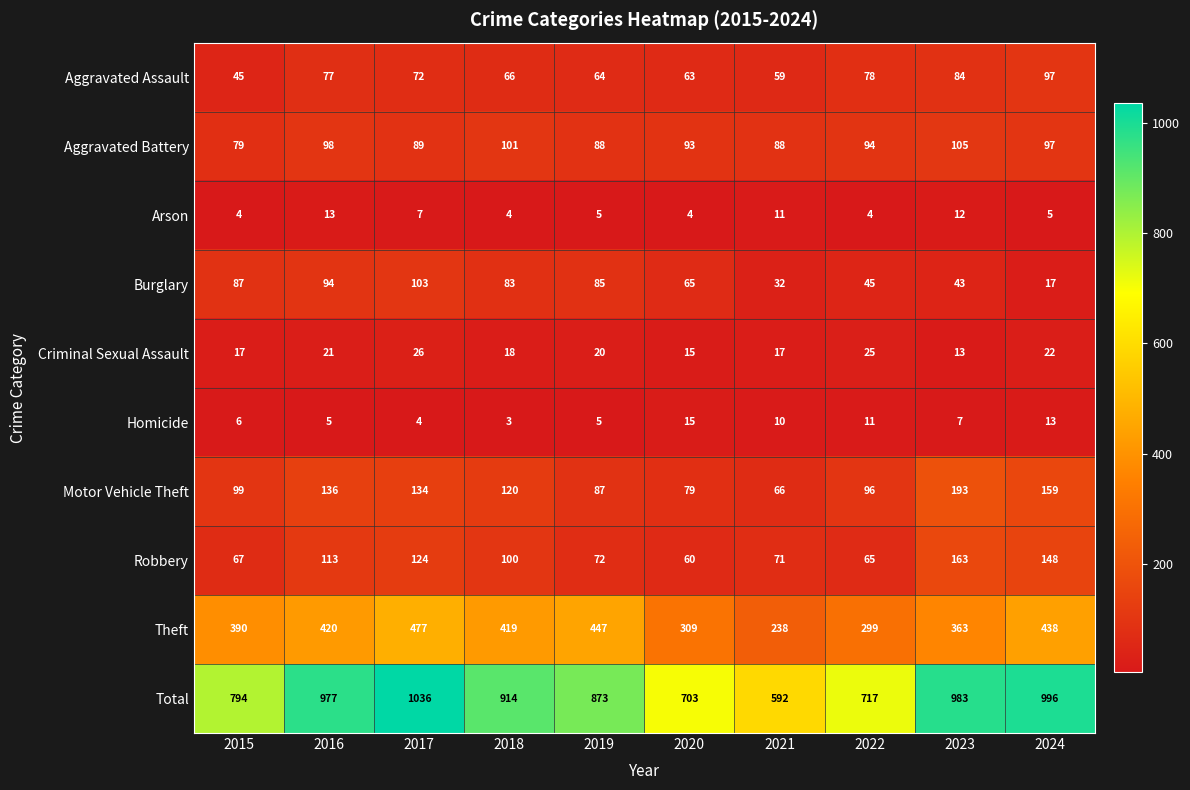

What is the difference between the highest and lowest values at 2020?

699